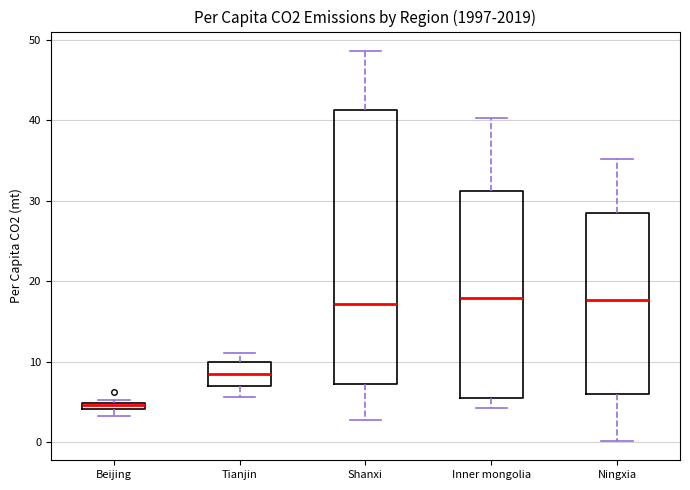

Which box's median line is the lowest?

Beijing